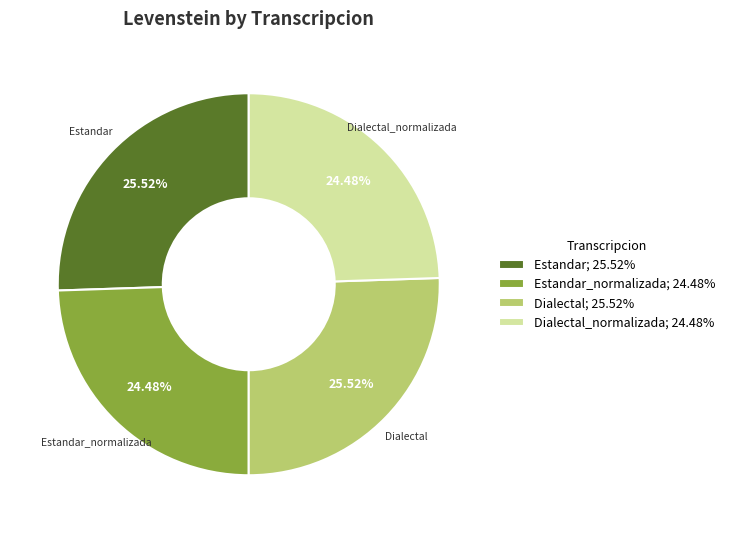

Between Estandar_normalizada; 24.48% and Estandar; 25.52%, which is larger?

Estandar; 25.52%